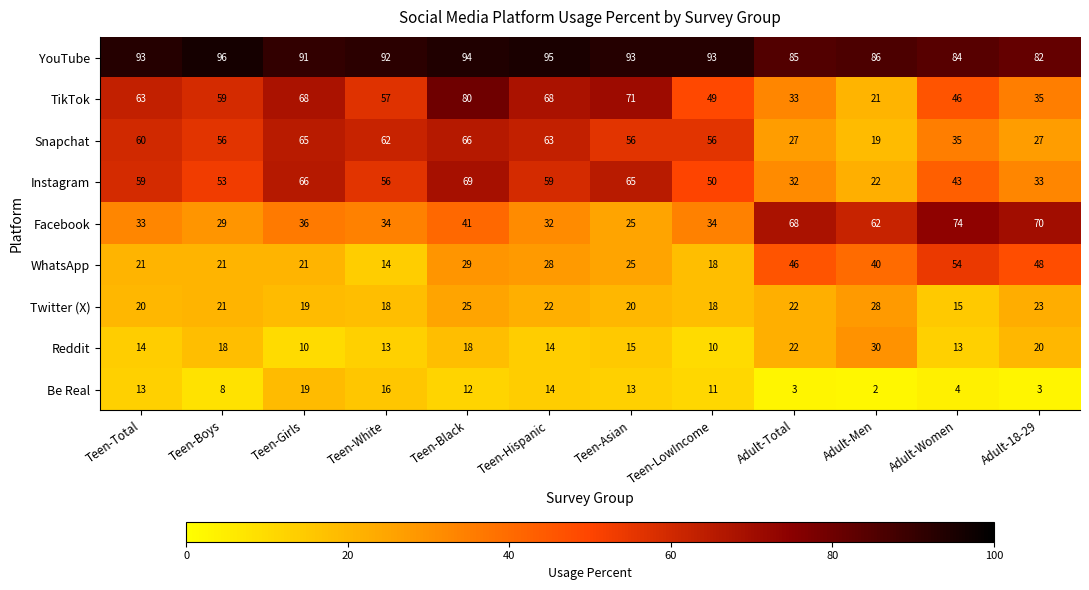

What is the difference between the Facebook values at Teen-Hispanic and Teen-Girls?

4